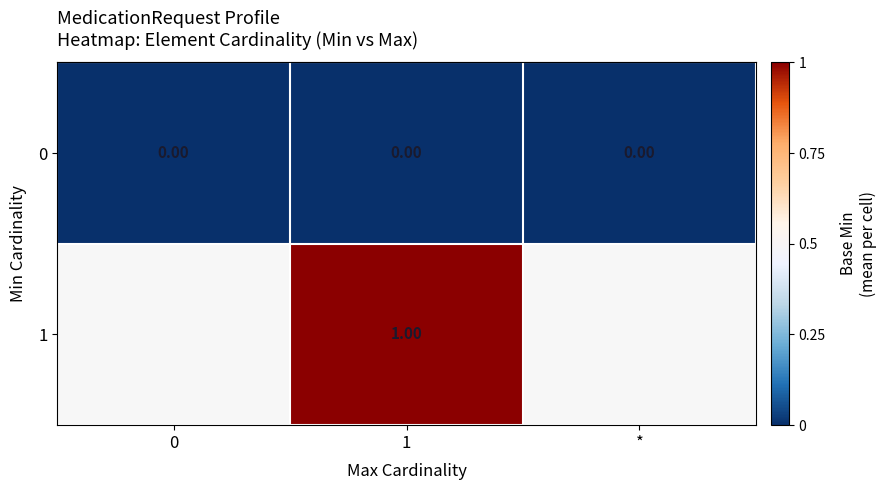

Rank the series by their maximum value, from lowest to highest.

row_0, row_1